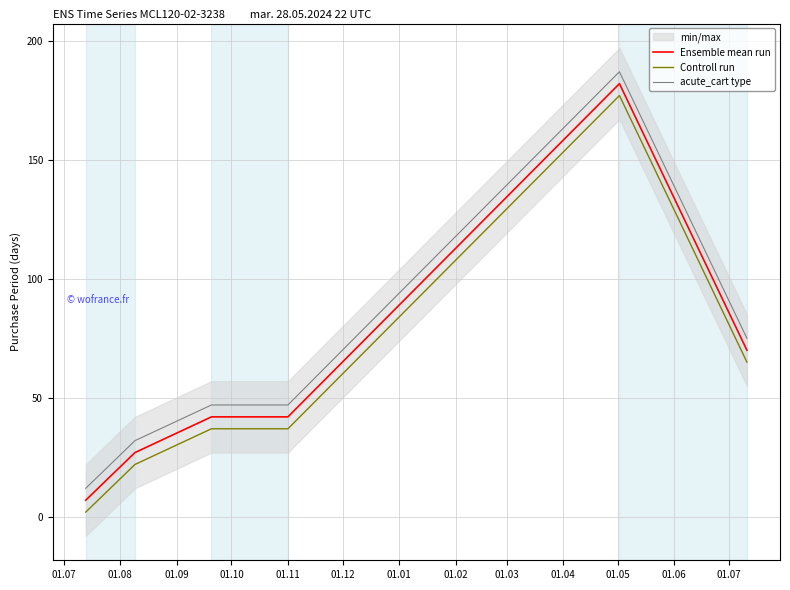

What is the lowest value of the acute_cart type series?

12